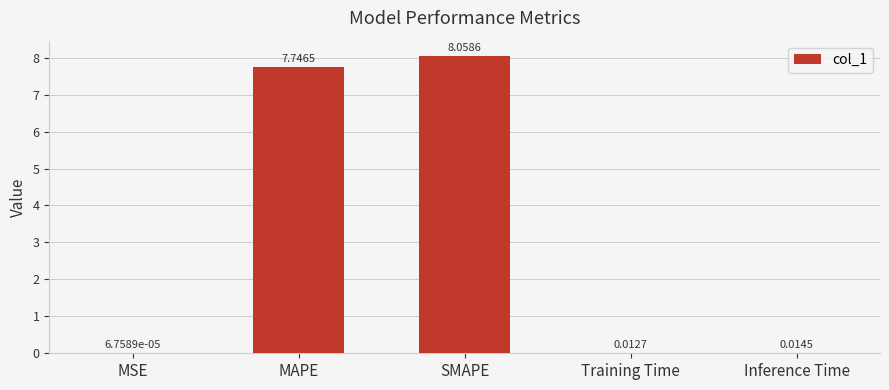

What is the change in value from MSE to MAPE?

+7.7